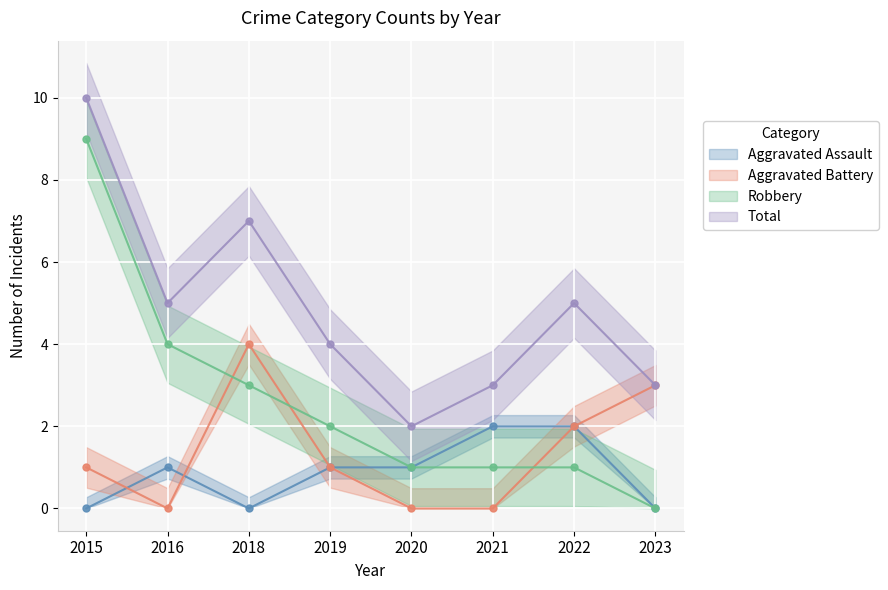

Where is the first local minimum for Aggravated Assault?

2018